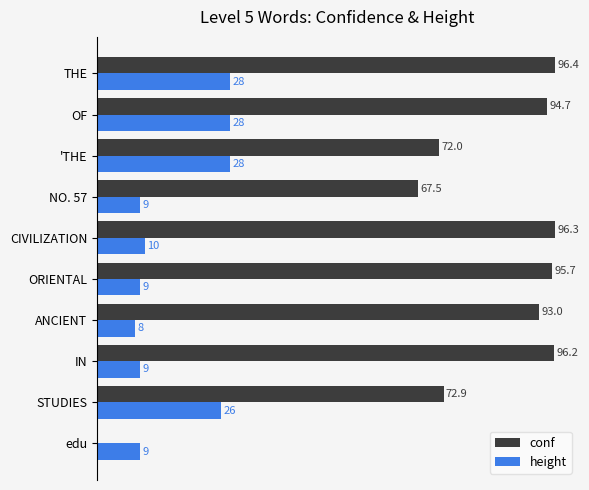

Which label corresponds to the largest value in the chart?

THE